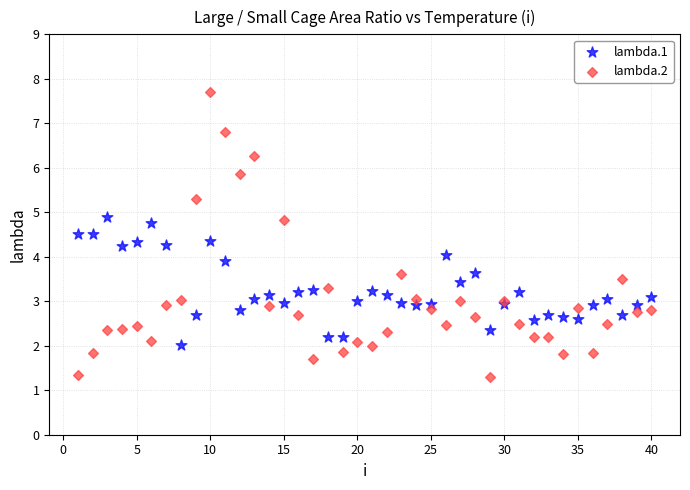

Which series contains the lowest Y value?

lambda.2